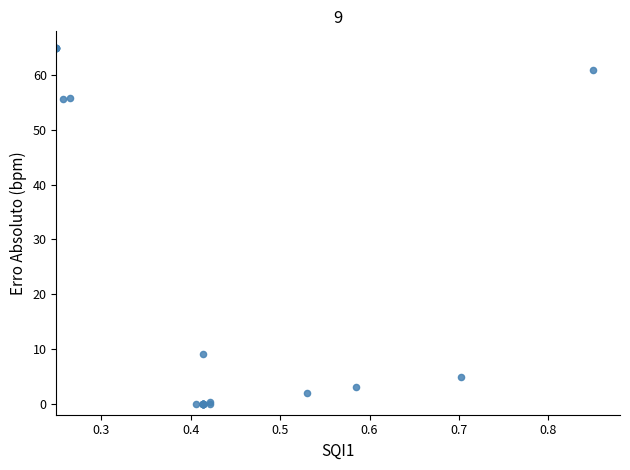

What Y value in the scatter plot is closest to 32?

9.1